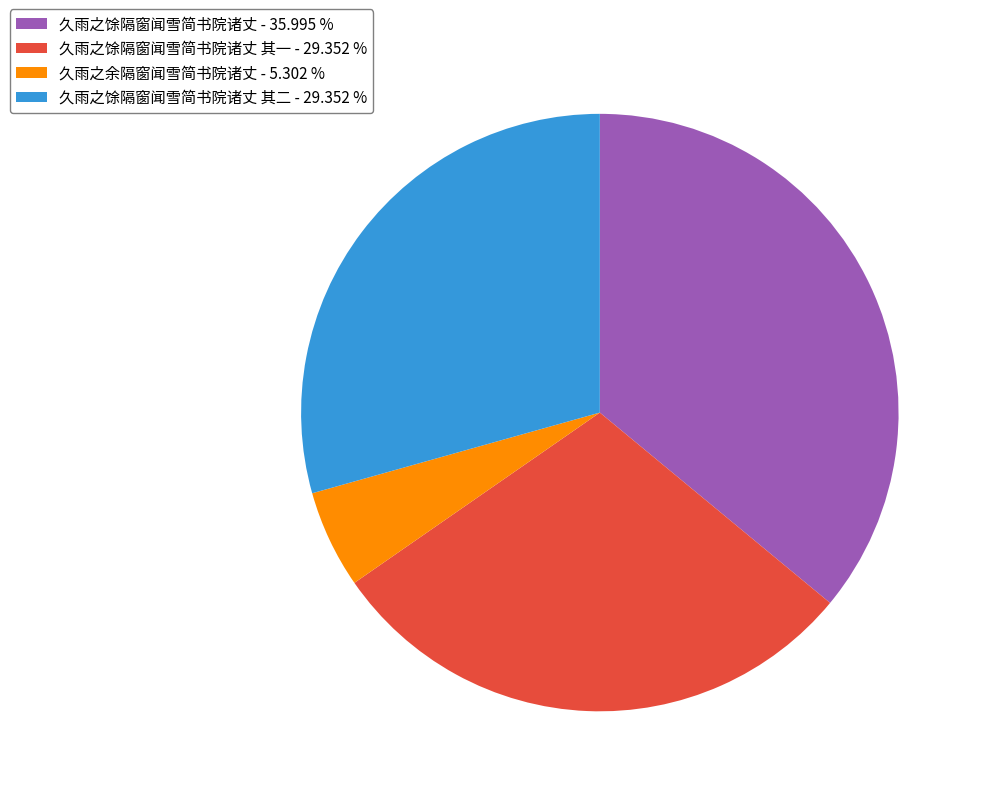

Count the number of slices in the pie.

4